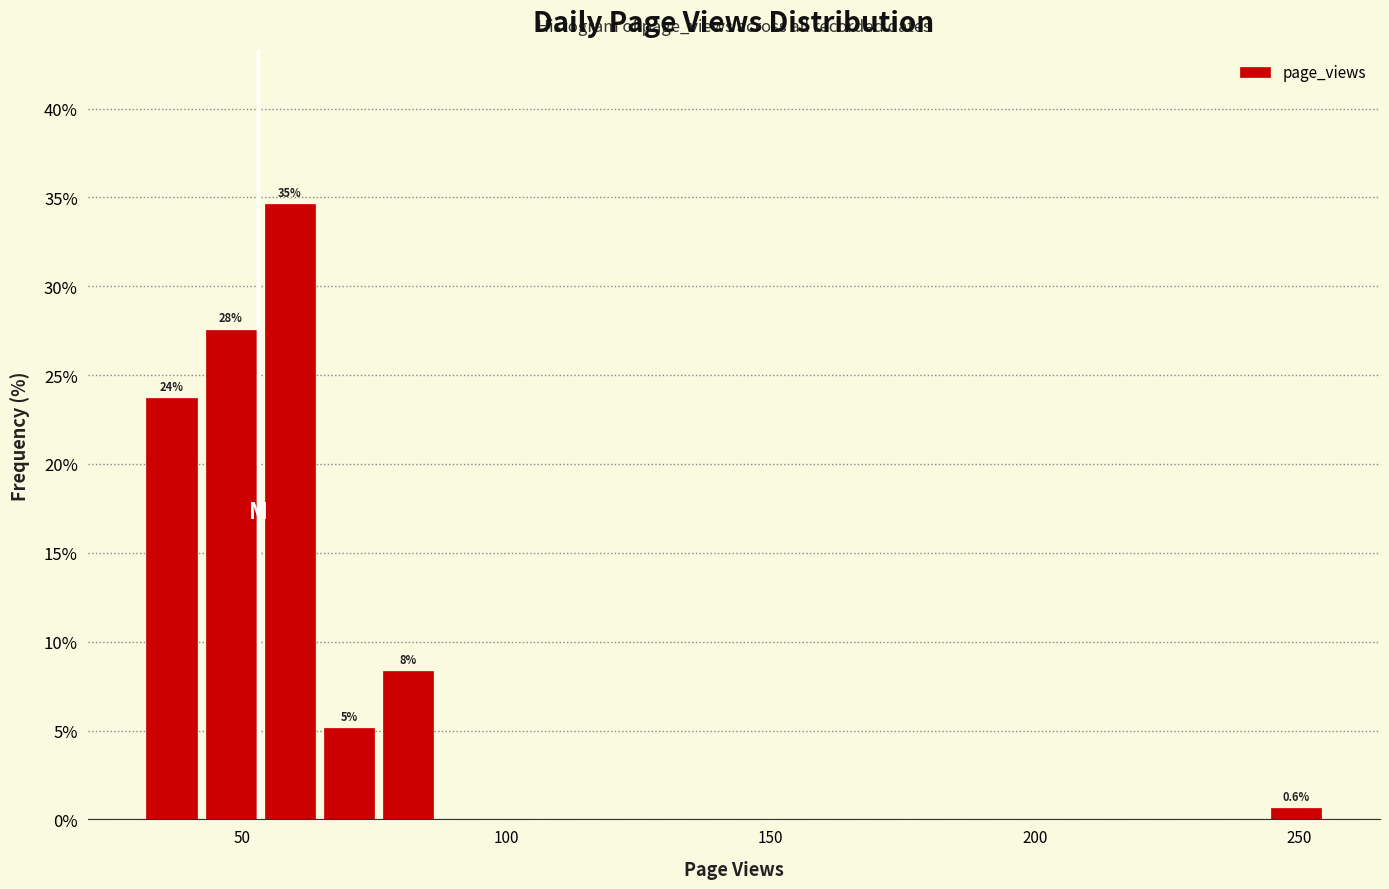

Read against the x-axis, roughly where is the centre of the tallest bar?

60